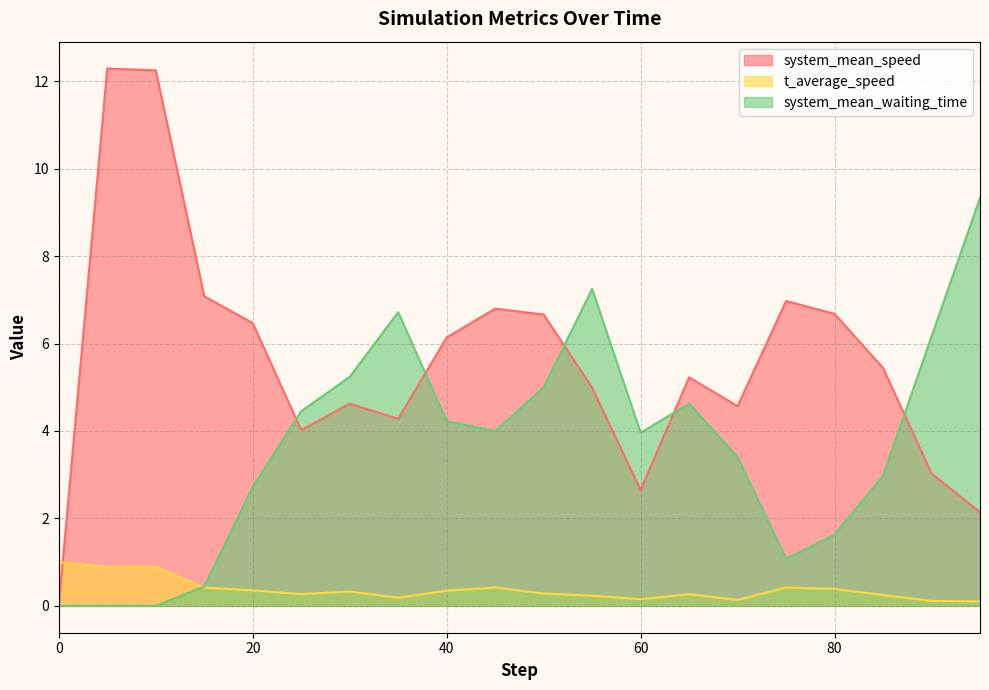

Rank the series by their average value, from highest to lowest.

system_mean_speed, system_mean_waiting_time, t_average_speed